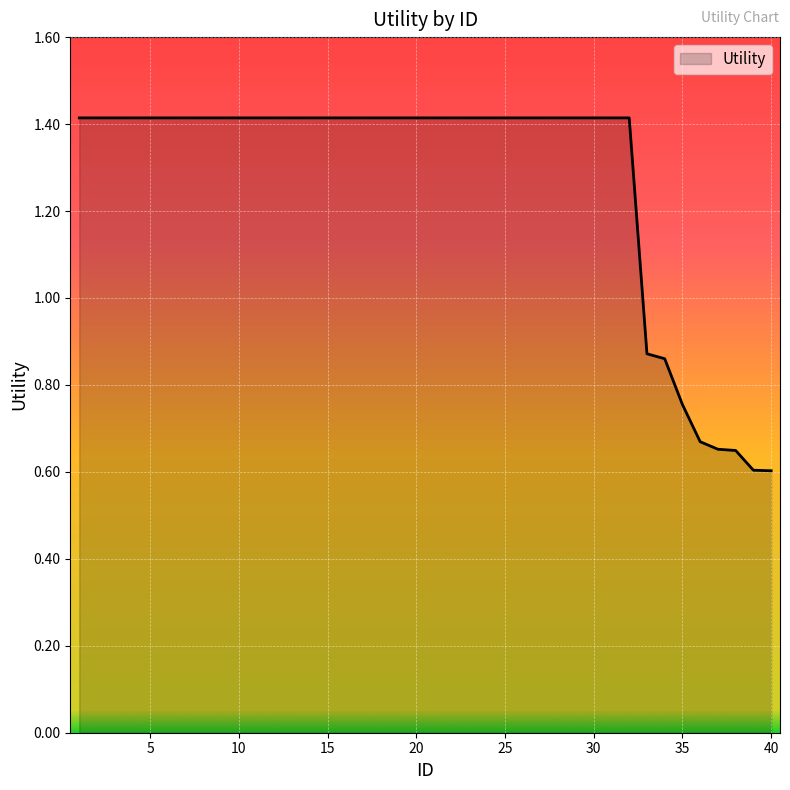

What is the greatest value displayed?

1.4